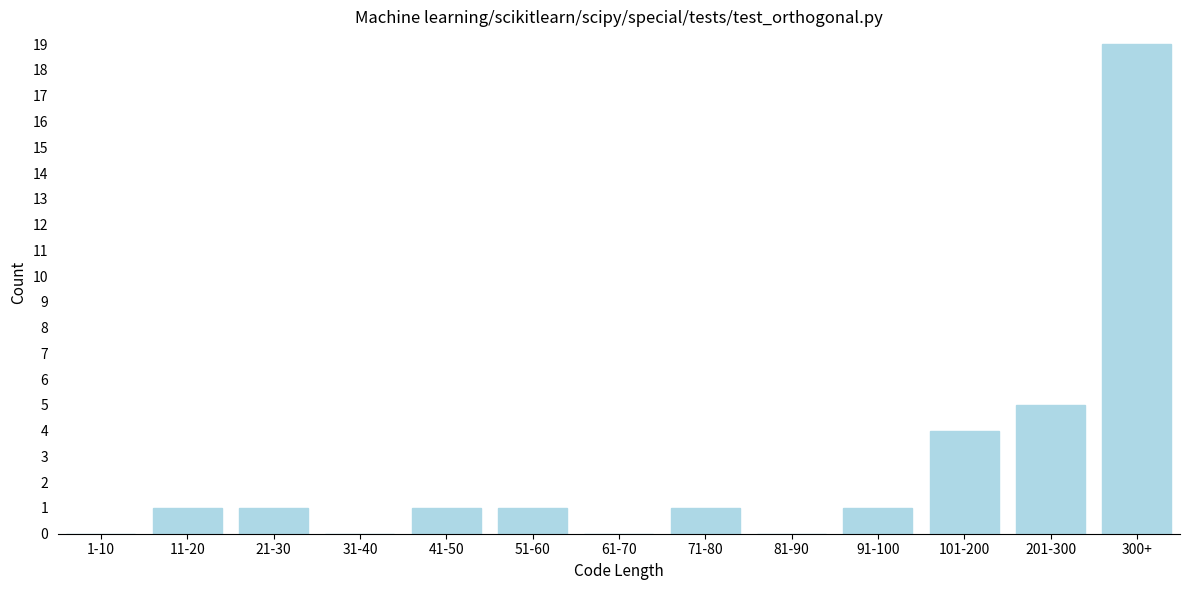

Reading left to right, transcribe all the data shown in this chart.

1-10=0	11-20=1	21-30=1	31-40=0	41-50=1	51-60=1	61-70=0	71-80=1	81-90=0	91-100=1	101-200=4	201-300=5	300+=19